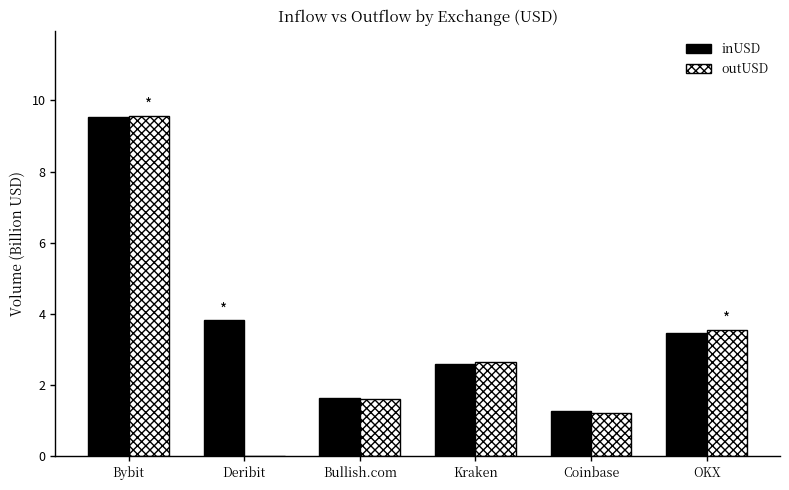

What is the sum of all inUSD values?

22.3